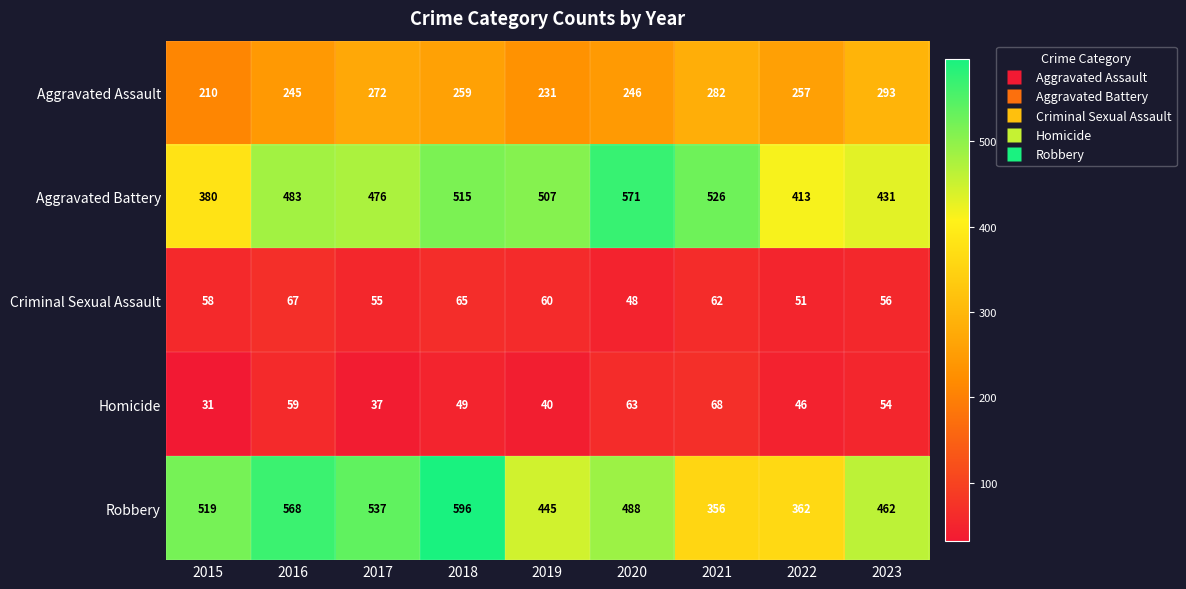

At which label does Homicide first exceed 49?

2016